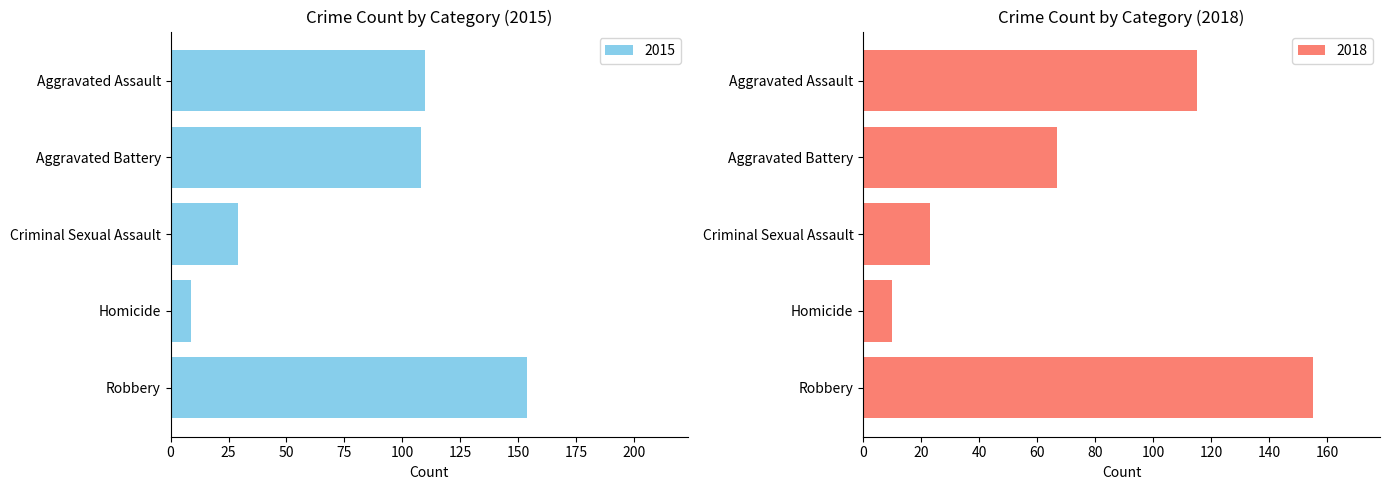

What is the highest value of the 2015 series?

154